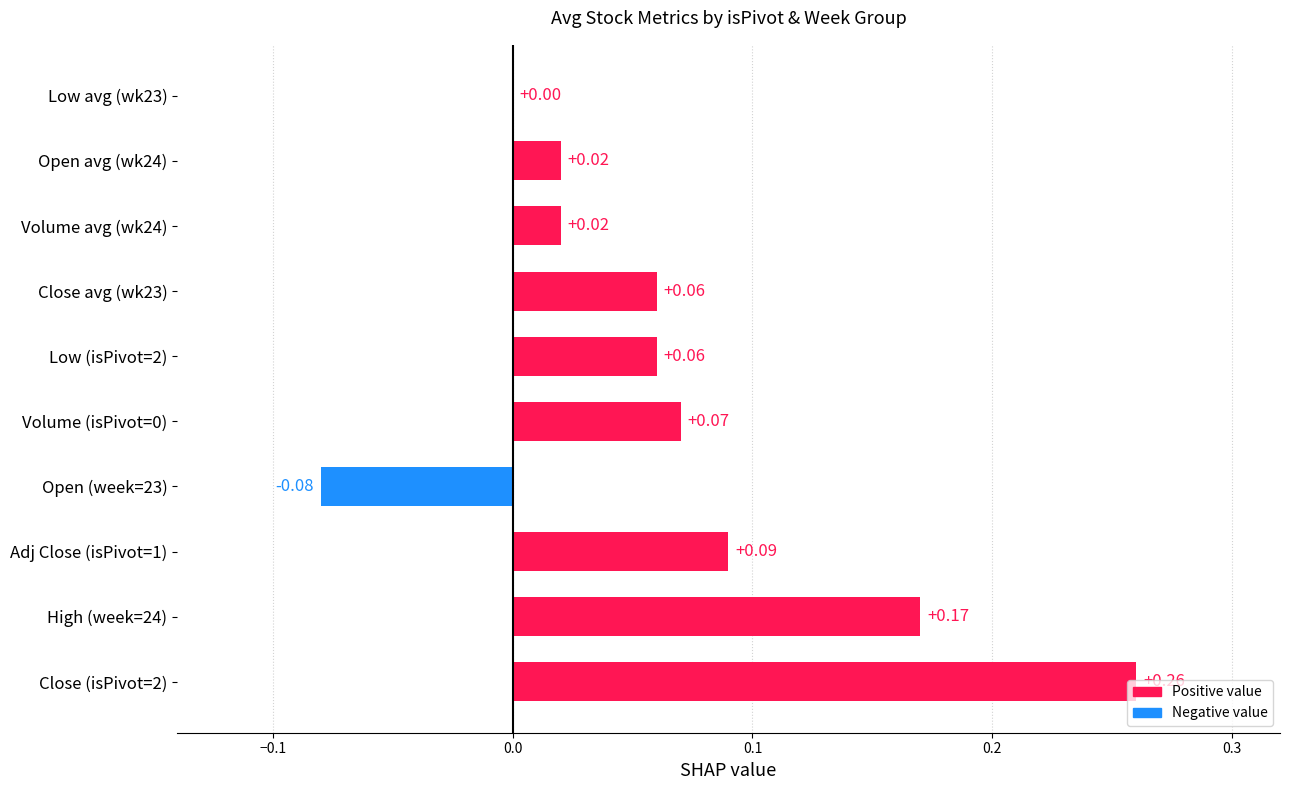

What is the sum of all values?

0.7